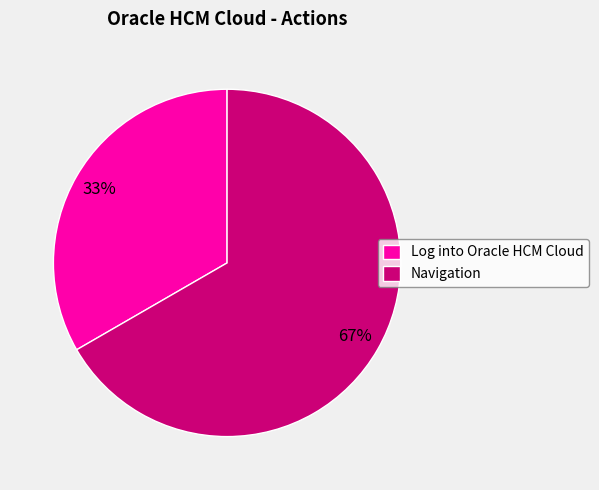

Which category has the smallest portion of the pie?

Log into Oracle HCM Cloud